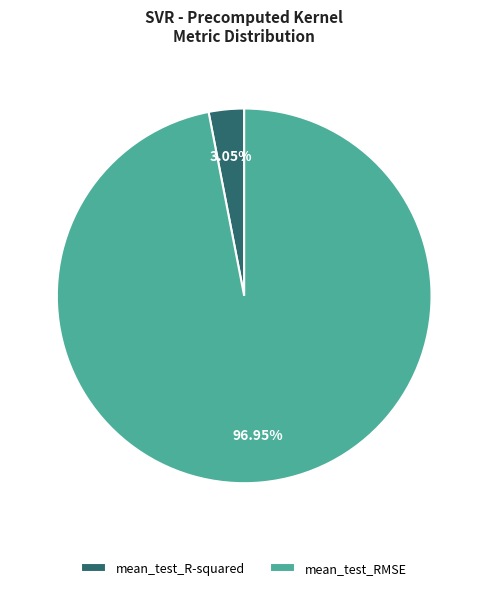

To the nearest percent, what is the average slice percentage?

50%